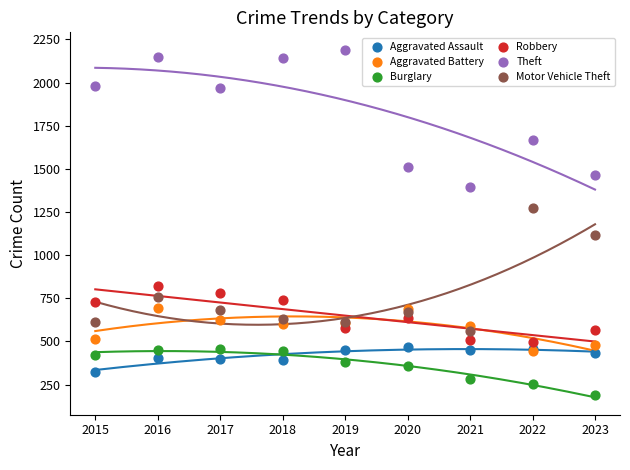

In the Theft series, what Y value is closest to 1791?

1664